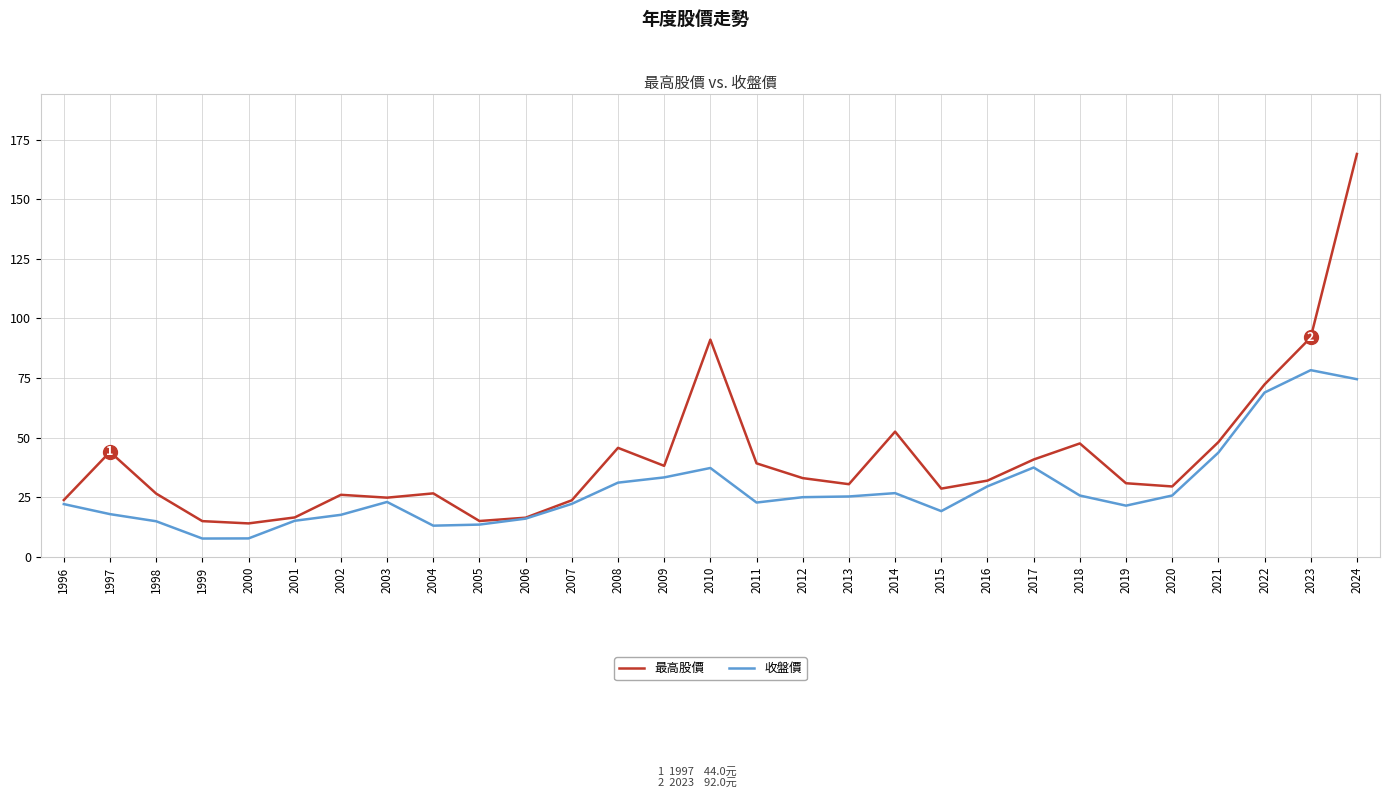

Which label corresponds to the largest value in the chart?

2024